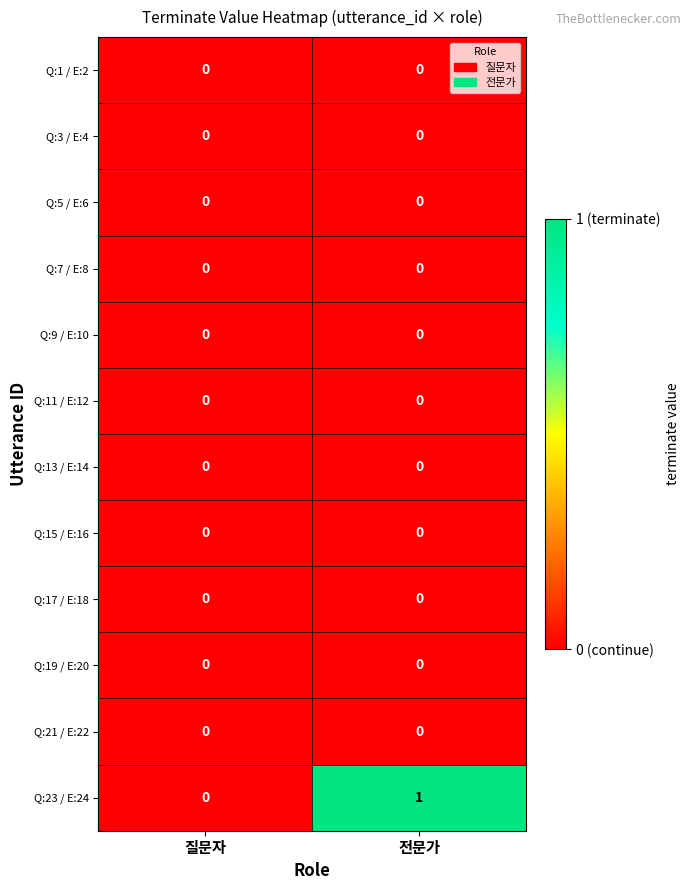

The value of Q:23 / E:24 at 전문가 is 1. True or false?

True